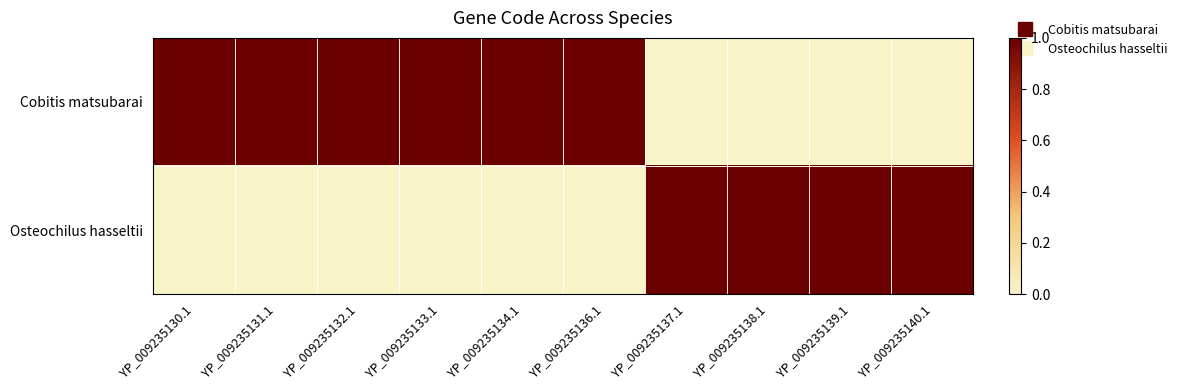

Between YP_009235132.1 and YP_009235139.1, which series saw the biggest shift?

Cobitis matsubarai